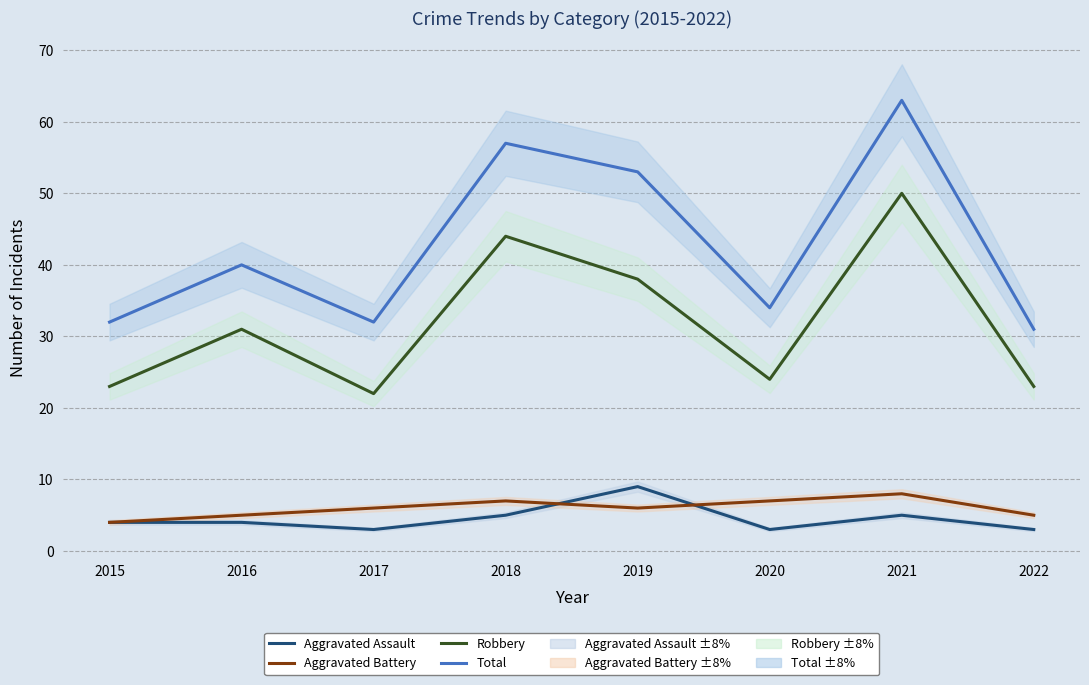

Is it true that Aggravated Assault equals 8 at 2018?

False